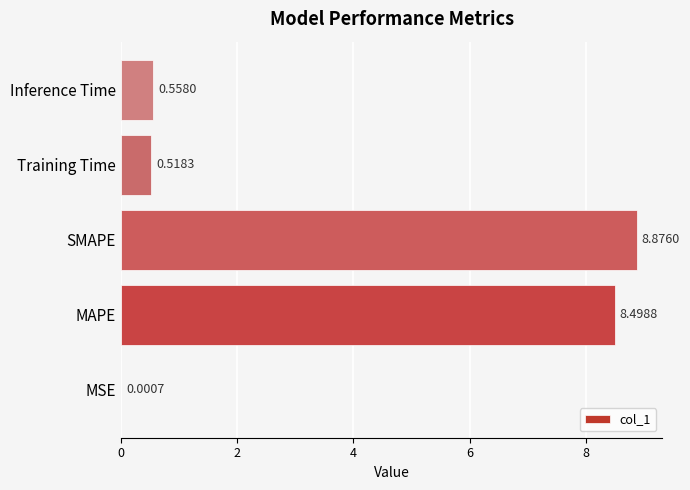

What is the greatest value displayed?

8.9